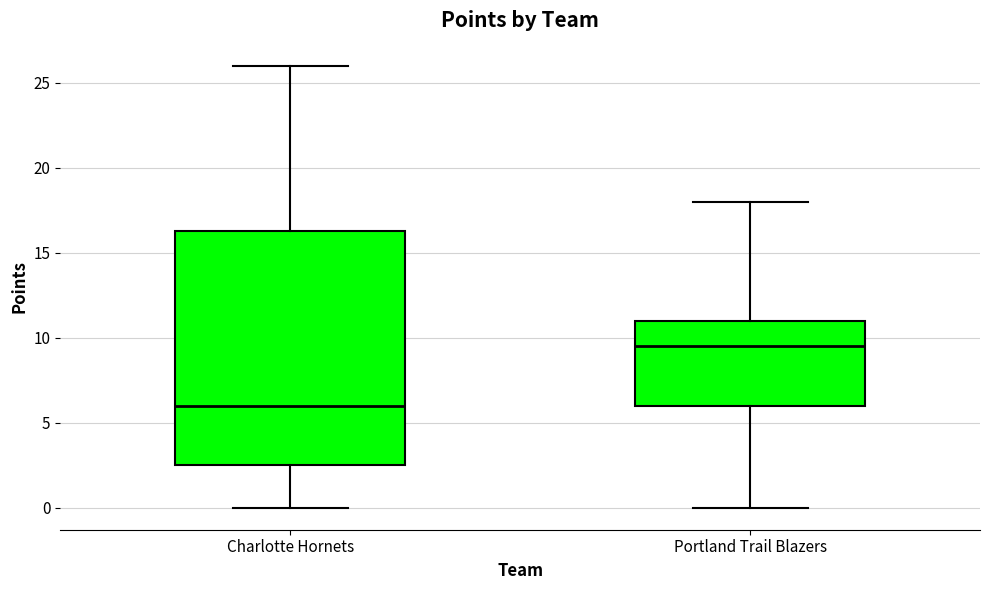

Comparing the boxes themselves (not the whiskers), which one is the tallest?

Charlotte Hornets